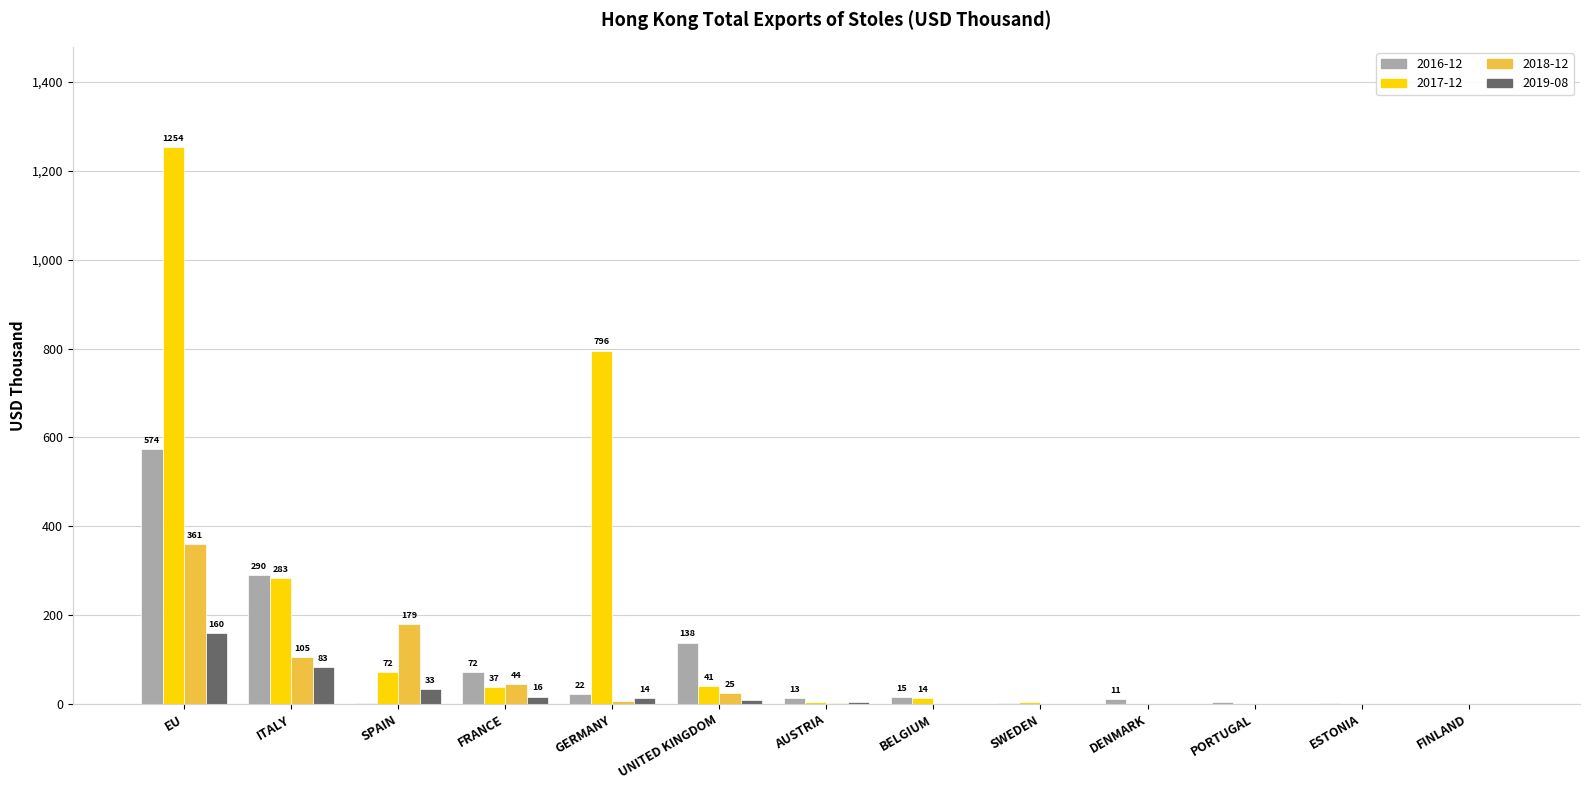

How many groups of bars are there?

13